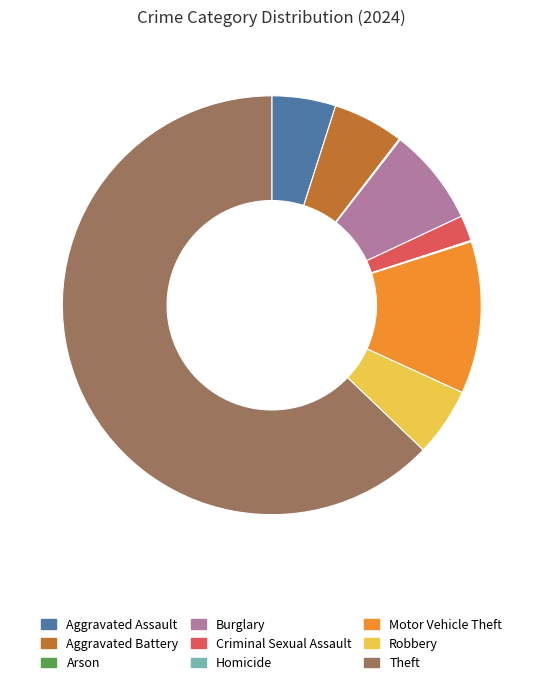

Do Burglary and Motor Vehicle Theft together represent more than half of the pie?

No